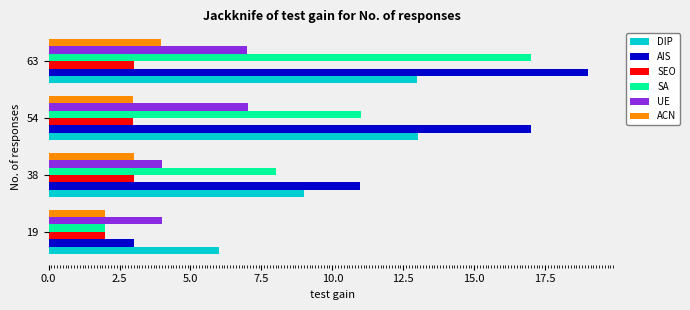

Which category has the highest value across all series?

63